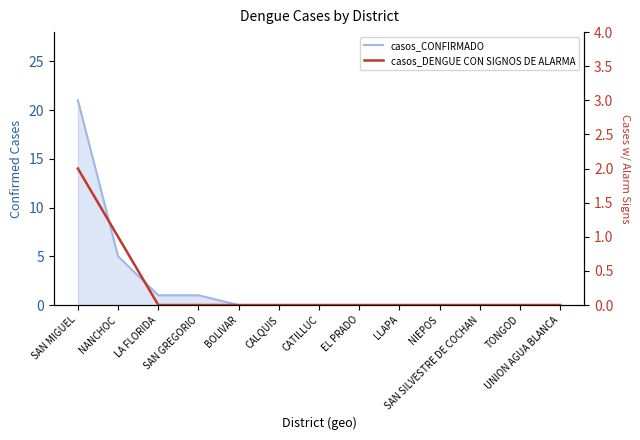

What is the label of the 8th point from the right?

CALQUIS